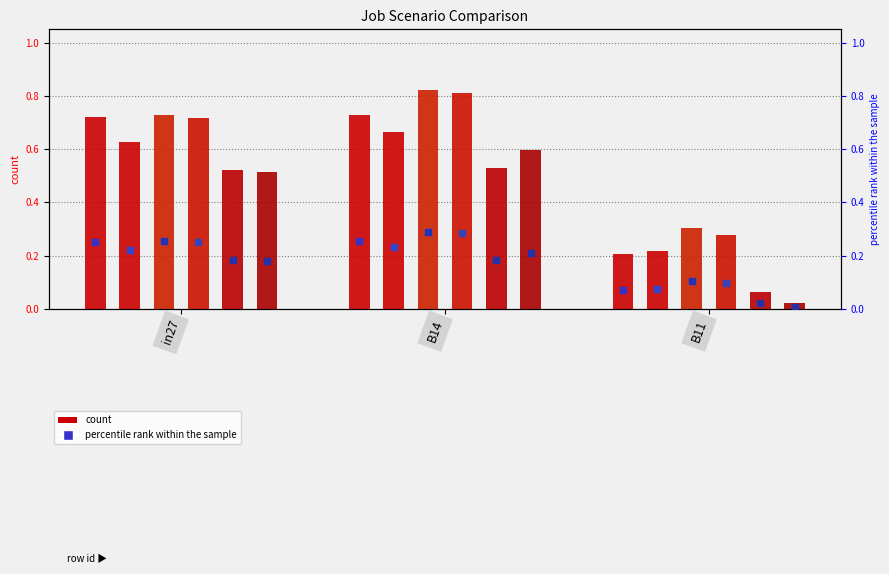

Is the value of job757_scenario0_1638 at B14 greater than the value of job755_scenario1_1631 at B14?

No